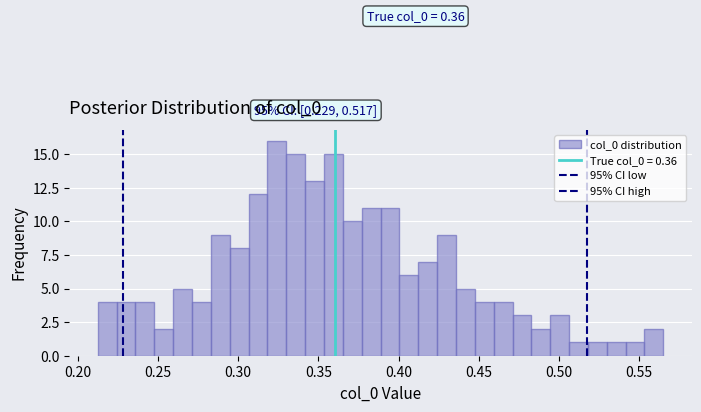

Around what value on the x-axis is the tallest bar? Give the approximate position of its centre, as read against the axis.

0.325